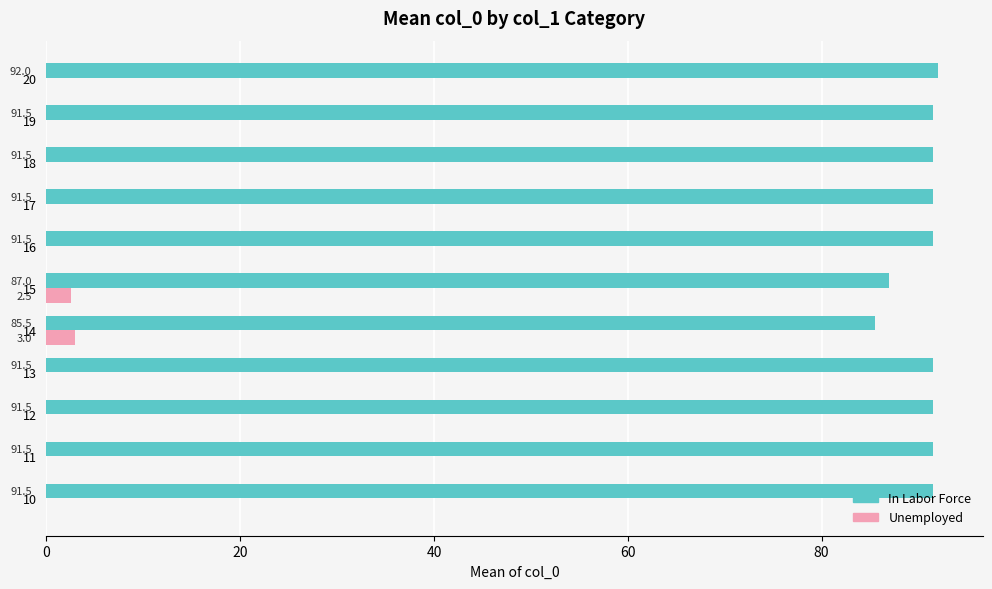

Which label corresponds to the largest value in the chart?

20